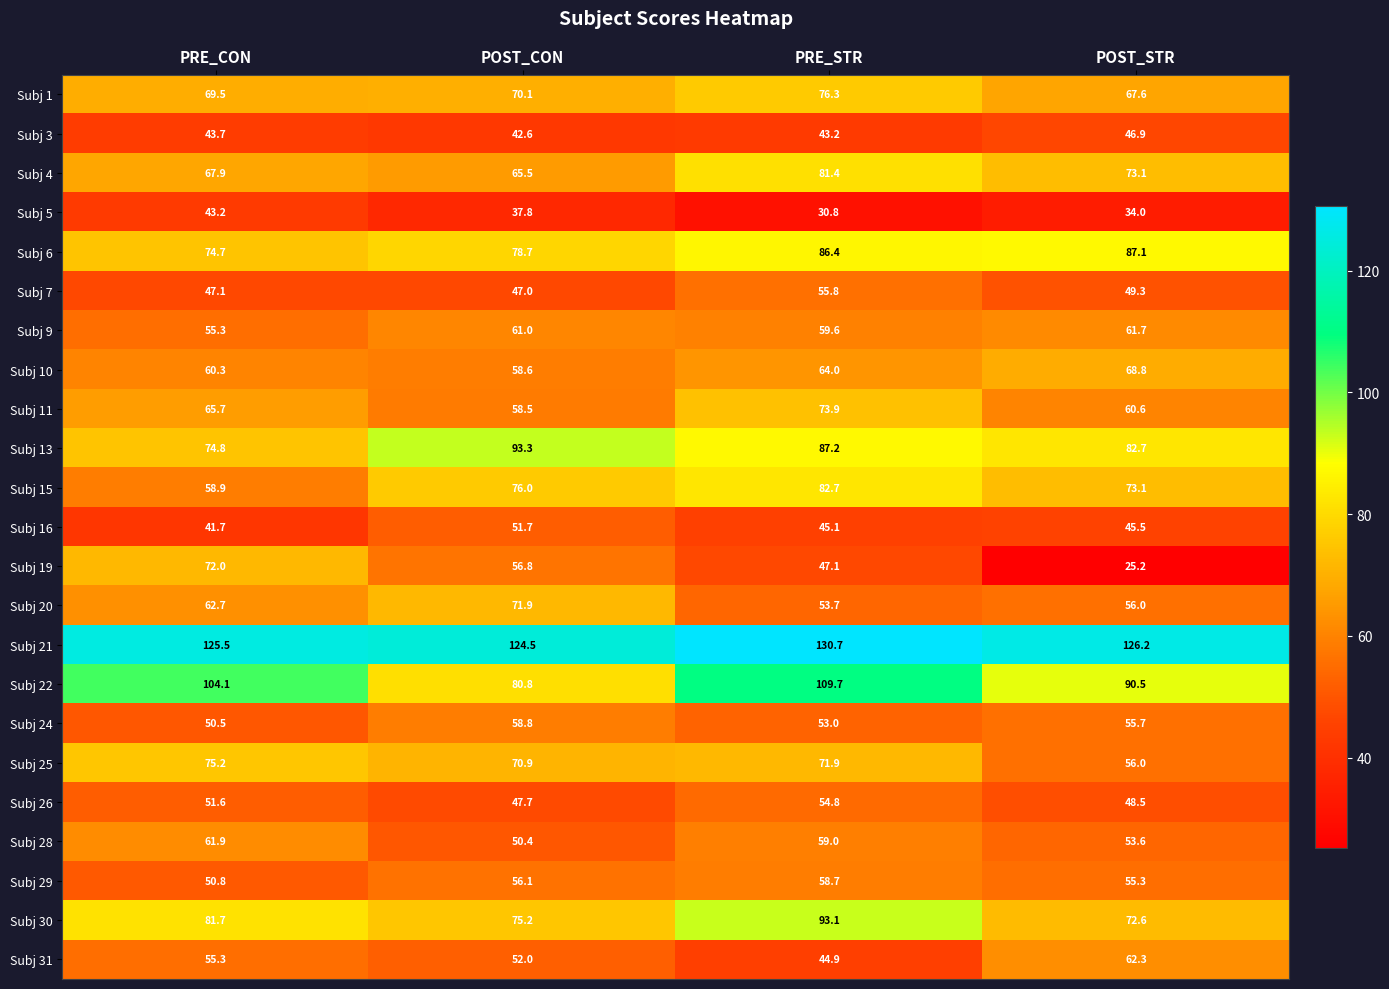

Where is Subj 21 nearest to the value 127?

POST_STR